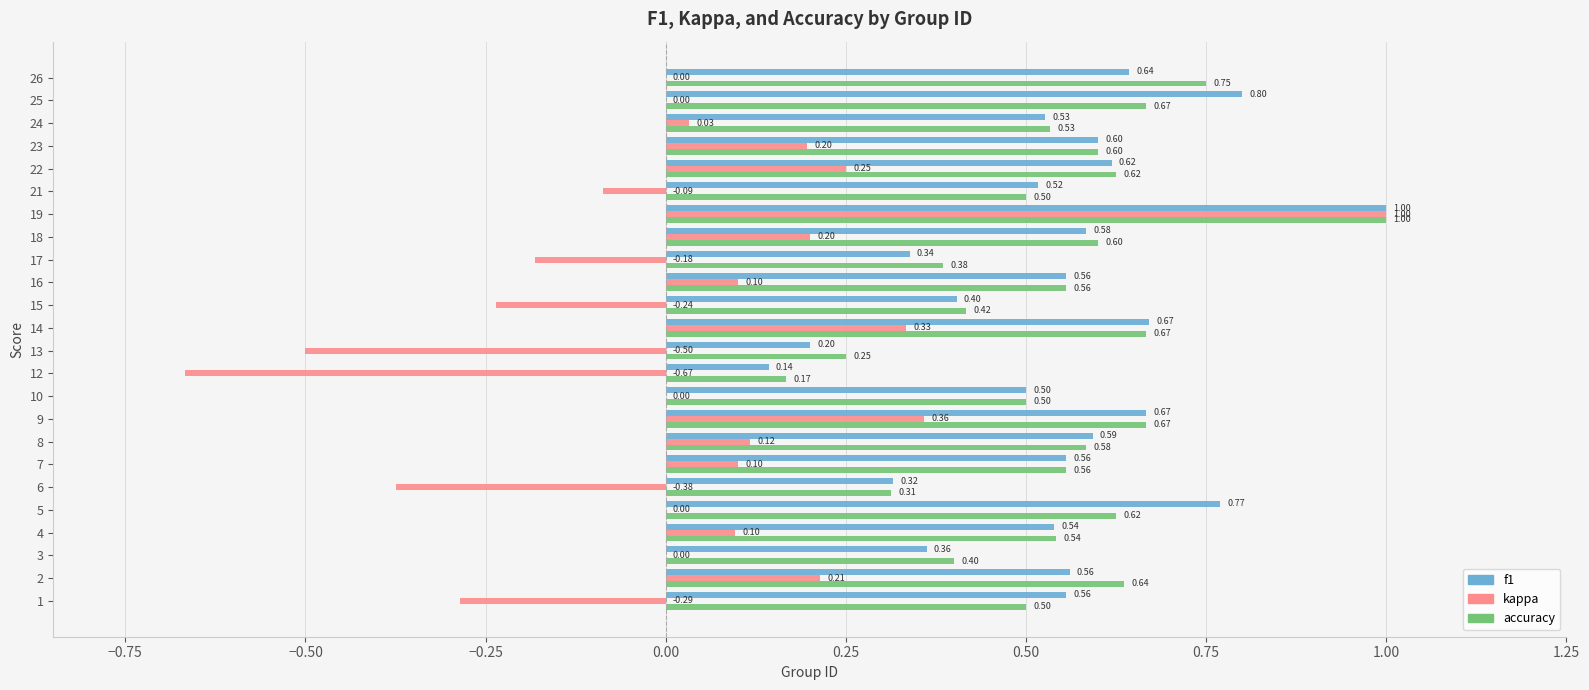

How many accuracy values are between 0 and 1?

24